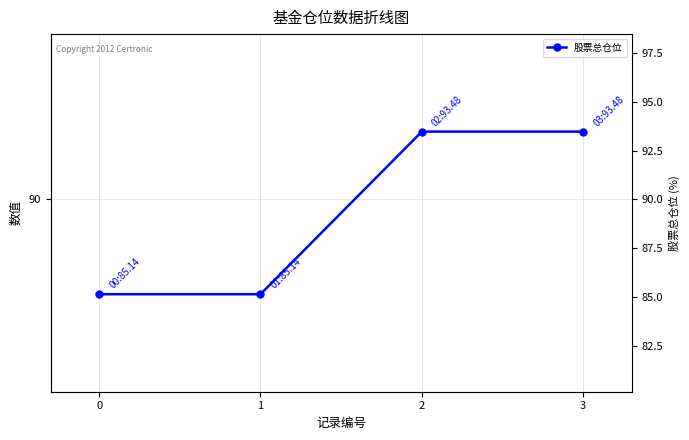

What is the sum of the values at 0 and 1?

170.3